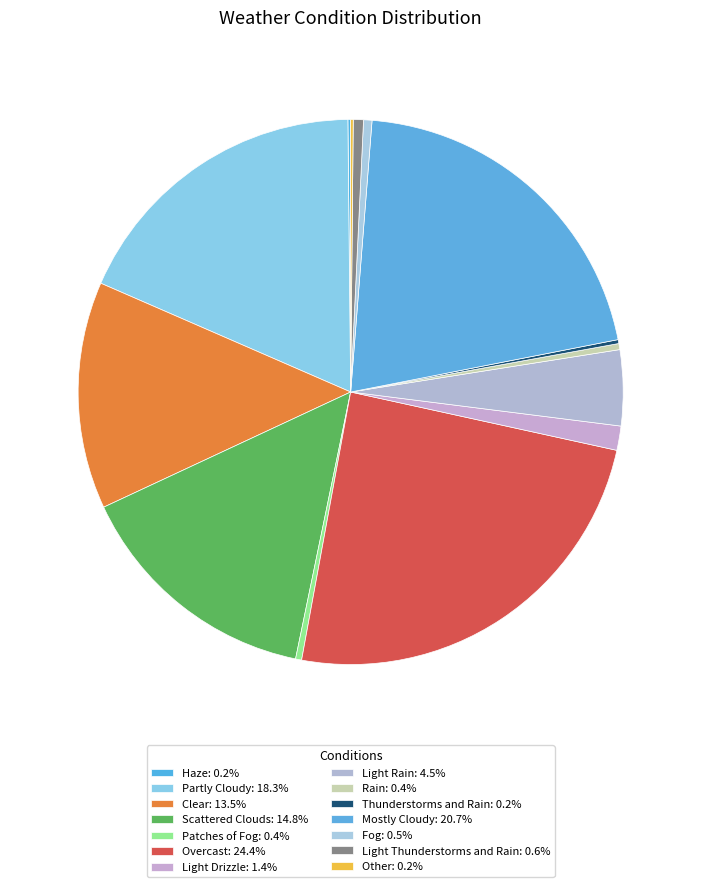

To the nearest percent, what is the average slice percentage?

7%